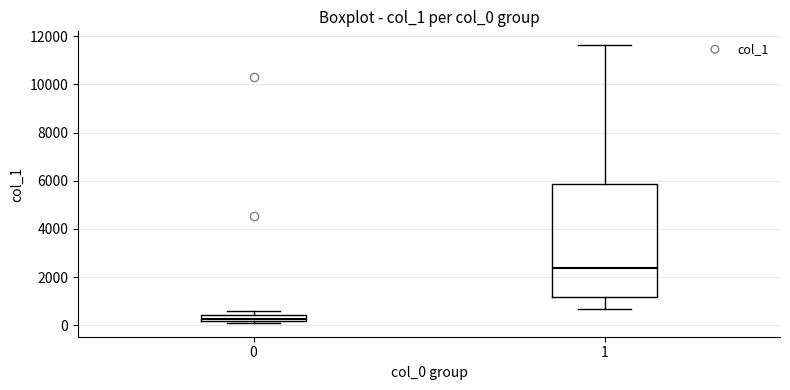

Which box is the tallest, from its lower edge to its upper edge?

1